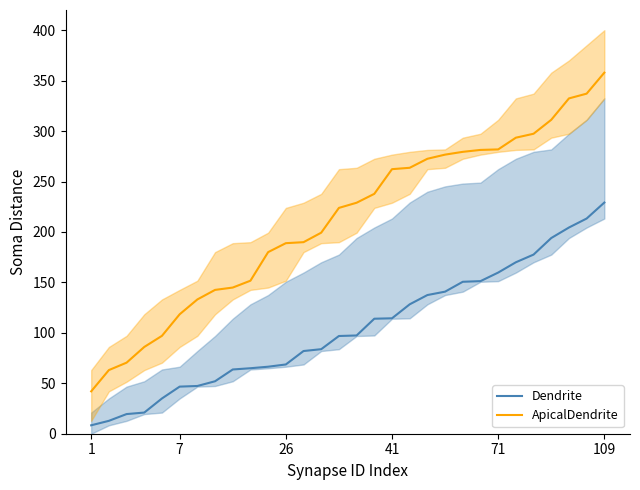

Reading left to right, what are all the values shown in this chart?

Dendrite: 8.4	12.8	19.5	21.0	35.0	46.7	47.3	52.0	63.7	64.9	66.4	68.7	82.0	83.8	96.9	97.4	114.0	114.4	128.3	137.5	140.8	150.6	151.2	159.7	170.0	177.6	194.0	204.4	213.3	229.1
ApicalDendrite: 42.0	63.1	70.4	86.0	97.0	118.4	133.1	142.6	144.9	151.7	180.0	188.9	189.9	199.3	223.8	229.0	237.8	262.2	263.6	272.5	276.6	279.4	281.3	281.8	293.4	297.3	311.2	332.4	337.1	357.9